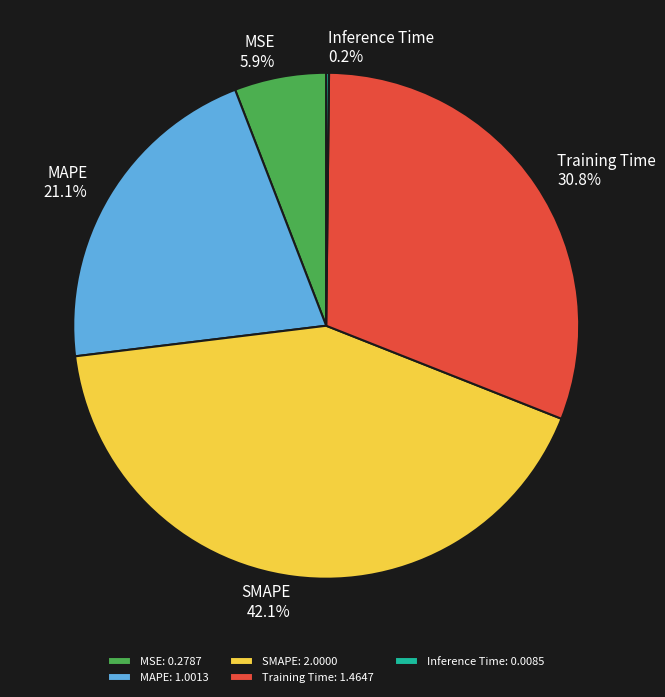

True or false: MSE accounts for 6% of the total.

True